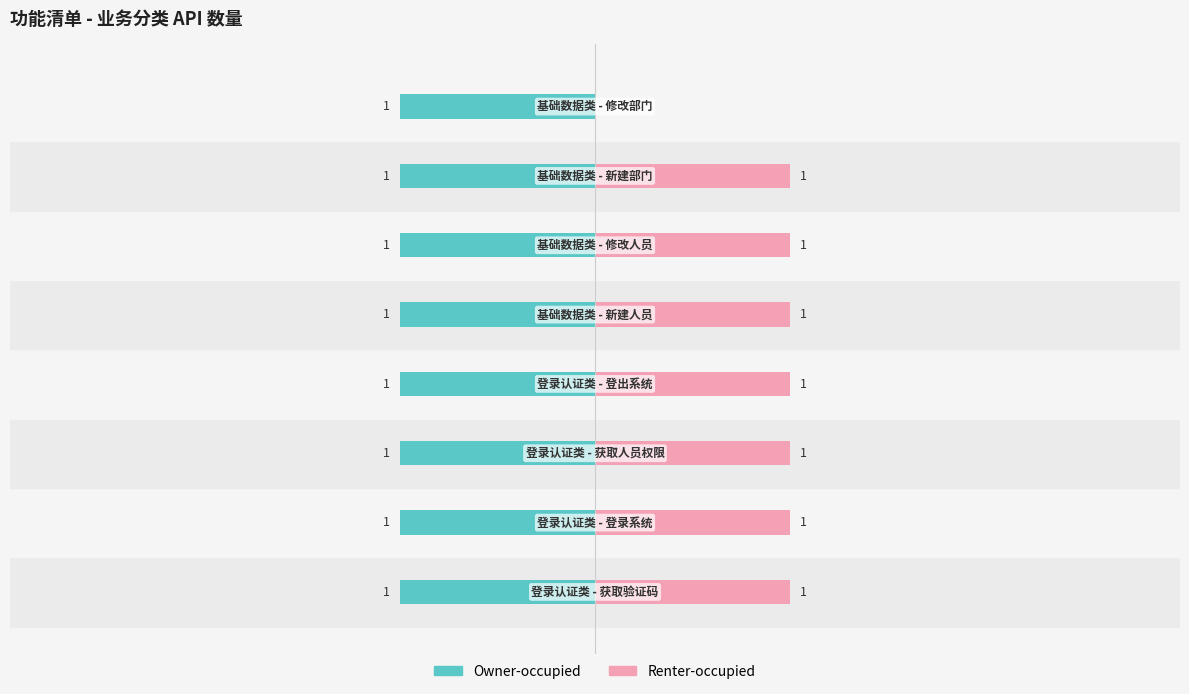

At how many categories does at least one series exceed 0?

8